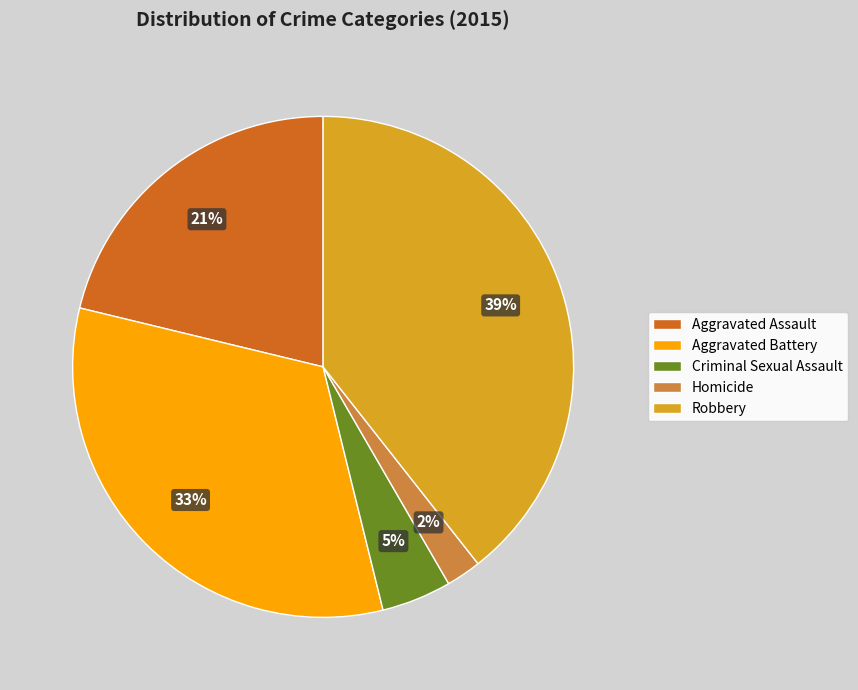

Which has a higher value, Robbery or Criminal Sexual Assault?

Robbery